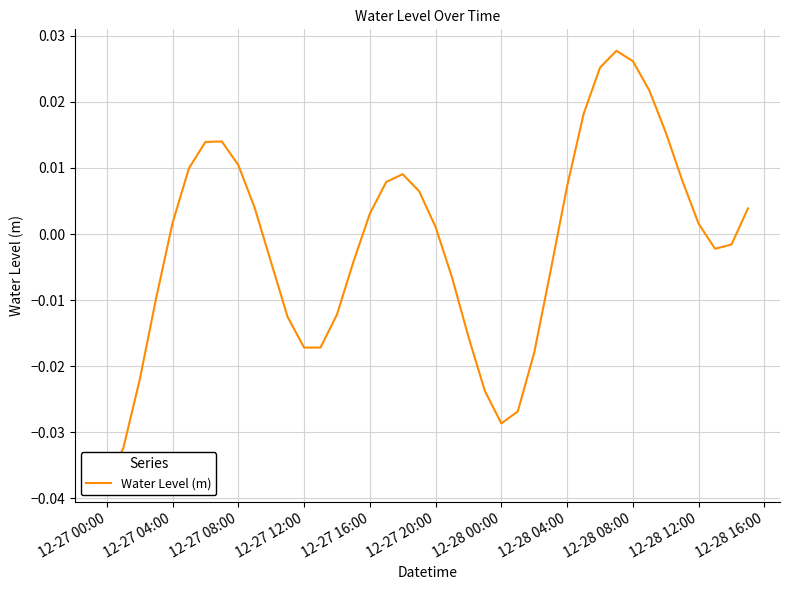

How many lines are shown in the chart?

1